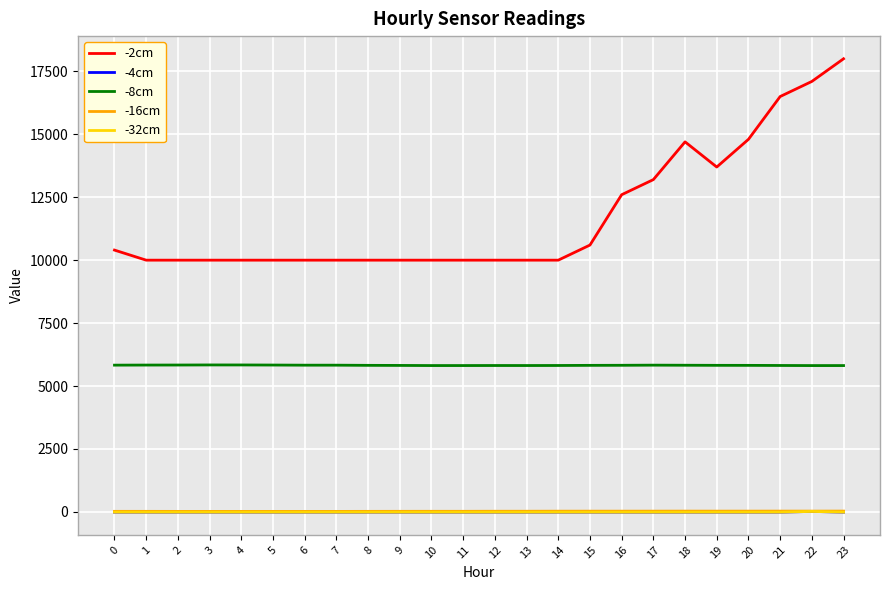

Which series has the widest spread of values?

-2cm